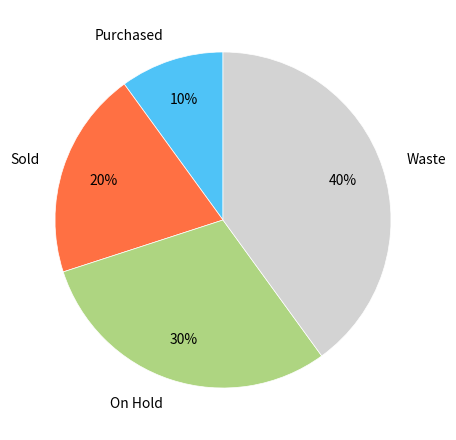

Is On Hold the majority of the pie?

No